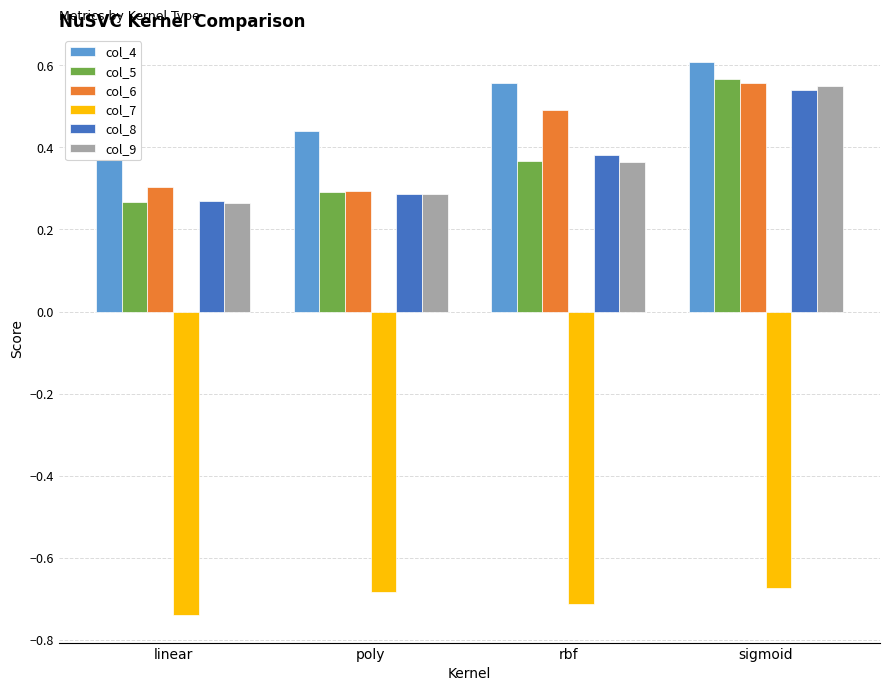

The col_6 series shows 0.5 at rbf. True or false?

True